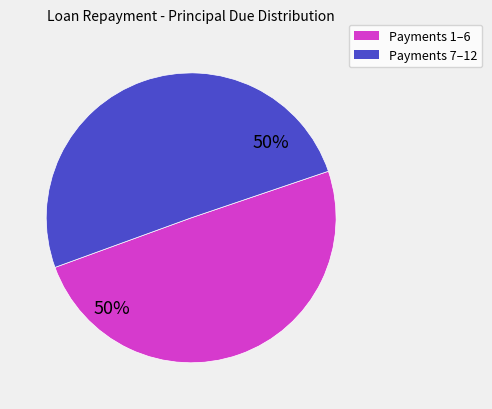

Count the number of slices in the pie.

2